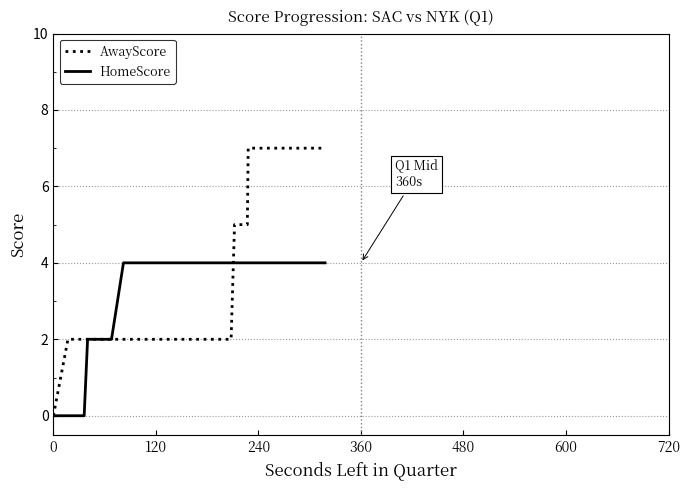

Does the chart have visible grid lines?

Yes